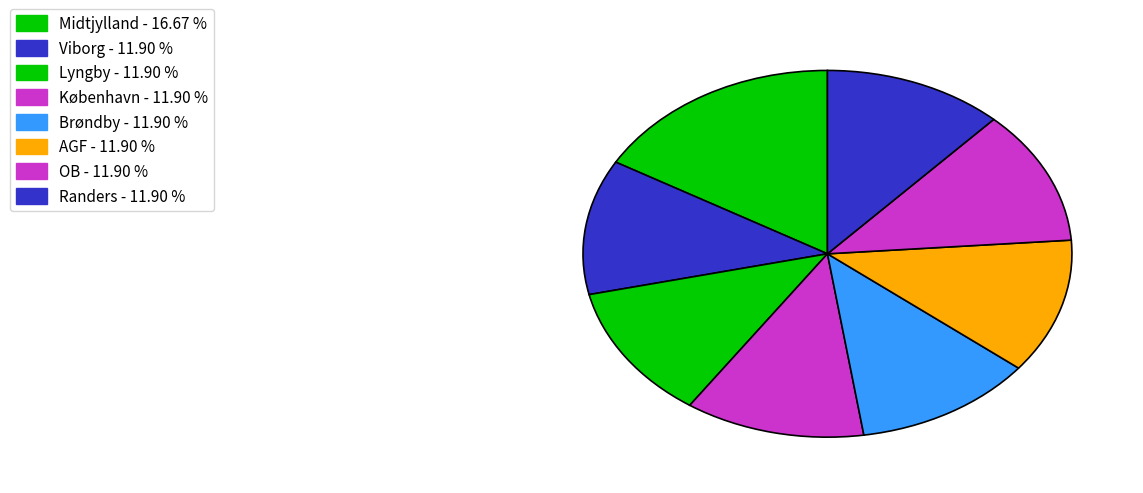

How many slices are in this pie chart?

8